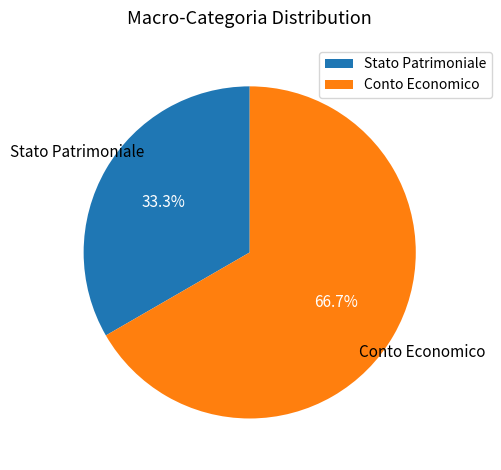

To the nearest percent, what is the difference between the largest and smallest slice percentages?

33%